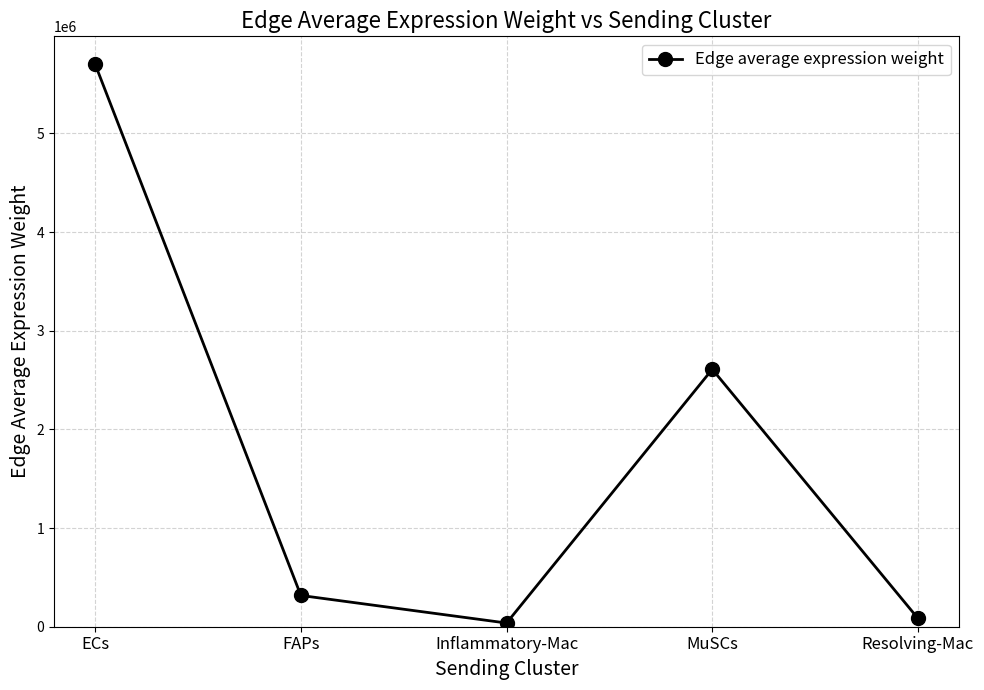

What is the smallest value displayed?

37422.6